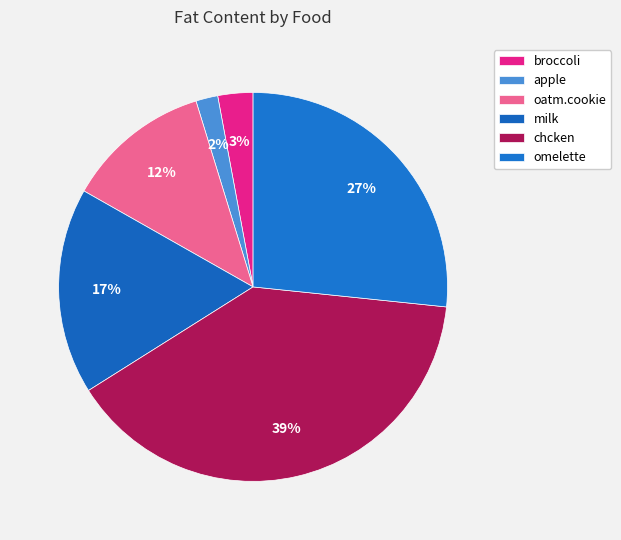

Count the number of slices in the pie.

6